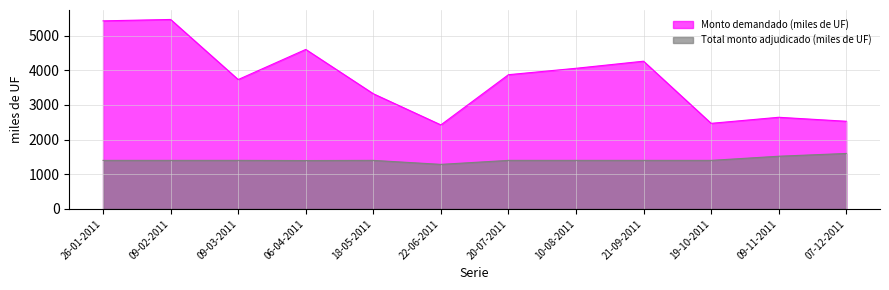

What is the value of the Total monto adjudicado (miles de UF) point at the 3rd from the left?

1400